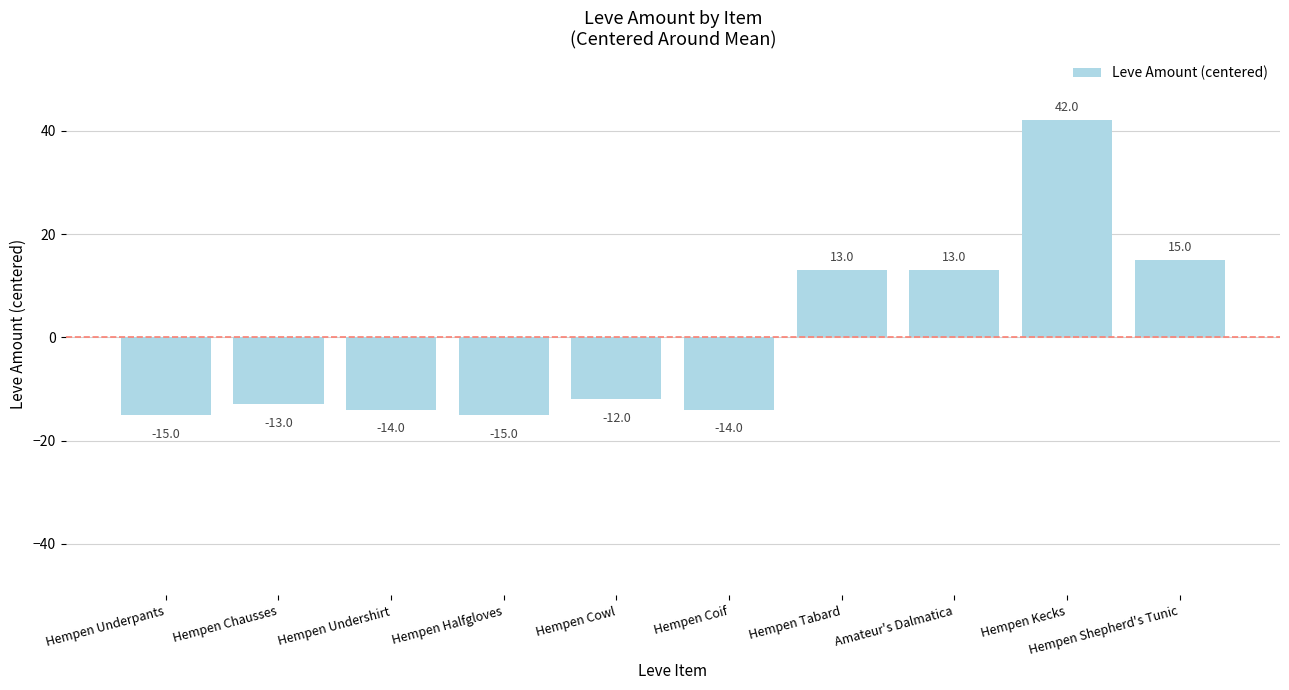

Does the chart contain any negative values?

Yes